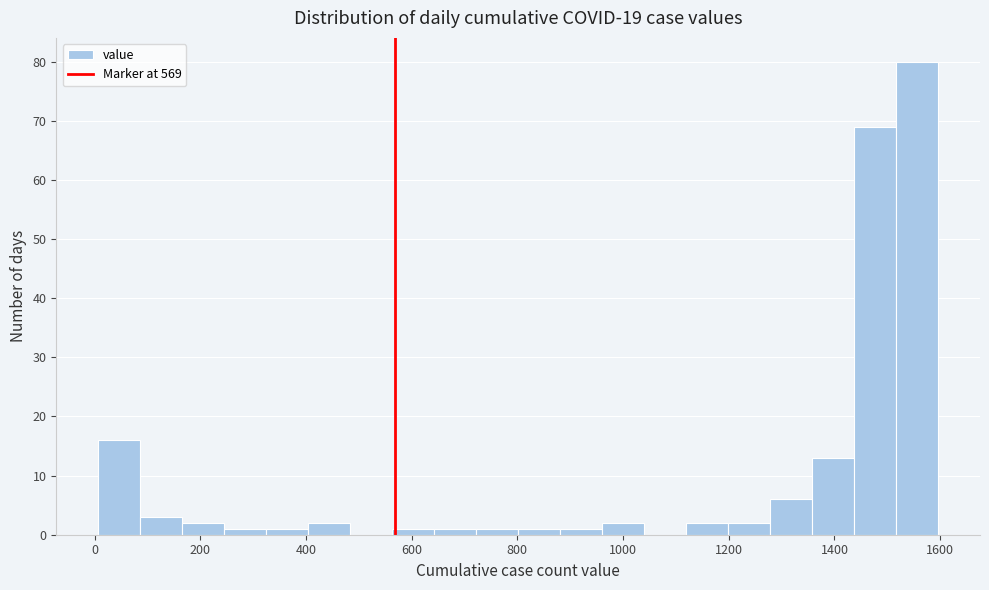

Read against the x-axis, roughly where is the centre of the tallest bar?

1560